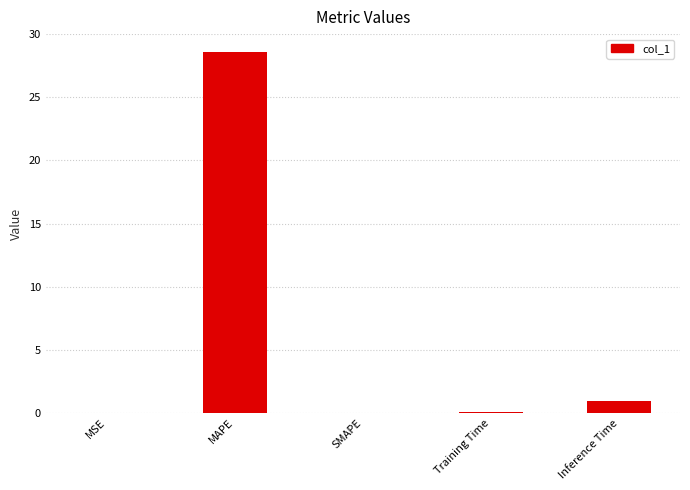

At which category does the chart reach its peak across all series?

MAPE